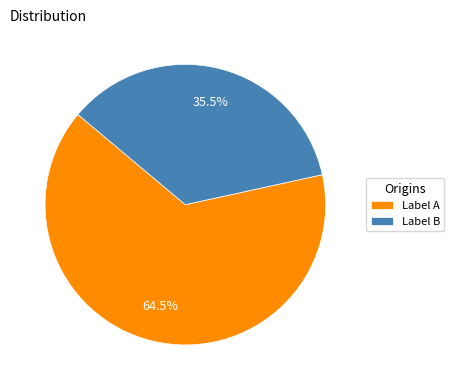

How many slices are in this pie chart?

2